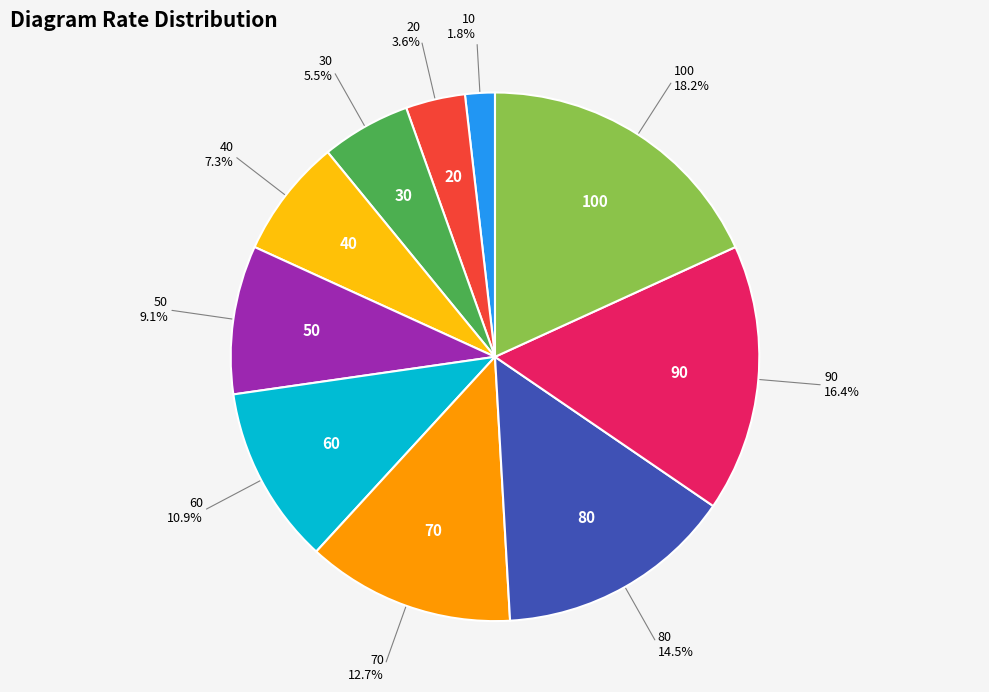

Is there a majority slice in this chart?

No